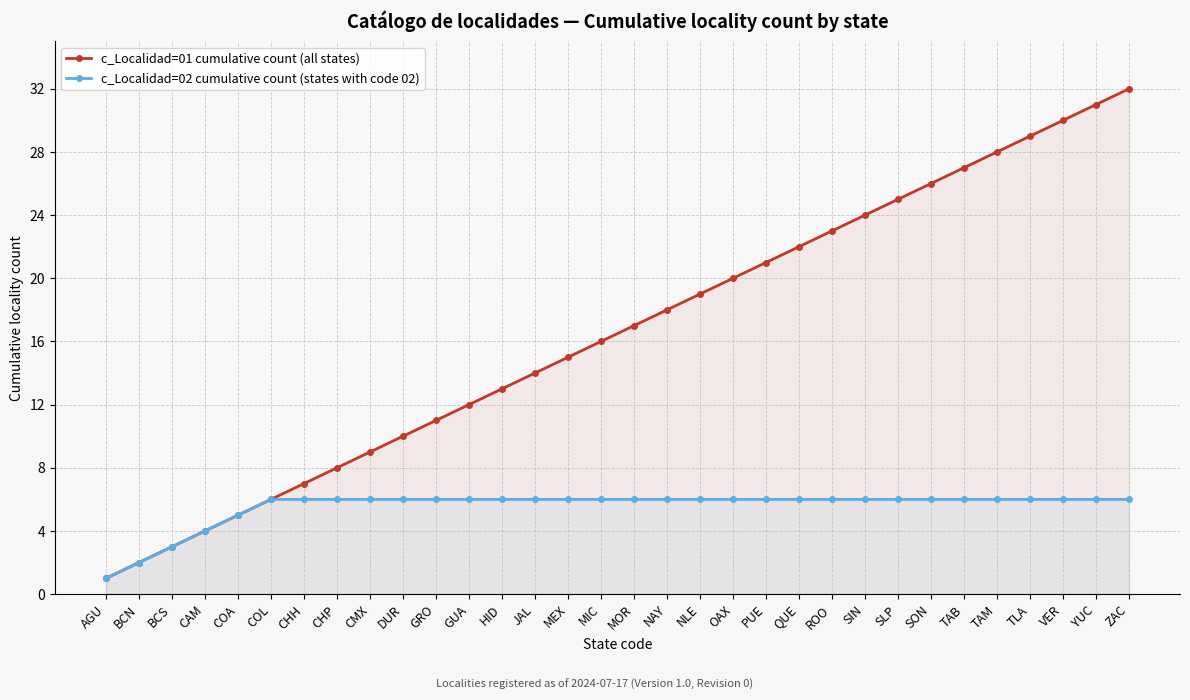

Reading left to right, what are all the values shown in this chart?

c_Localidad=01 cumulative count (all states): 1	2	3	4	5	6	7	8	9	10	11	12	13	14	15	16	17	18	19	20	21	22	23	24	25	26	27	28	29	30	31	32
c_Localidad=02 cumulative count (states with code 02): 1	2	3	4	5	6	6	6	6	6	6	6	6	6	6	6	6	6	6	6	6	6	6	6	6	6	6	6	6	6	6	6